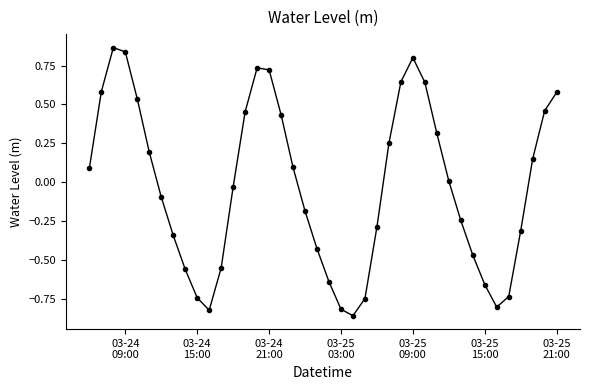

How many points are lower than both their immediate neighbors (excluding endpoints)?

3